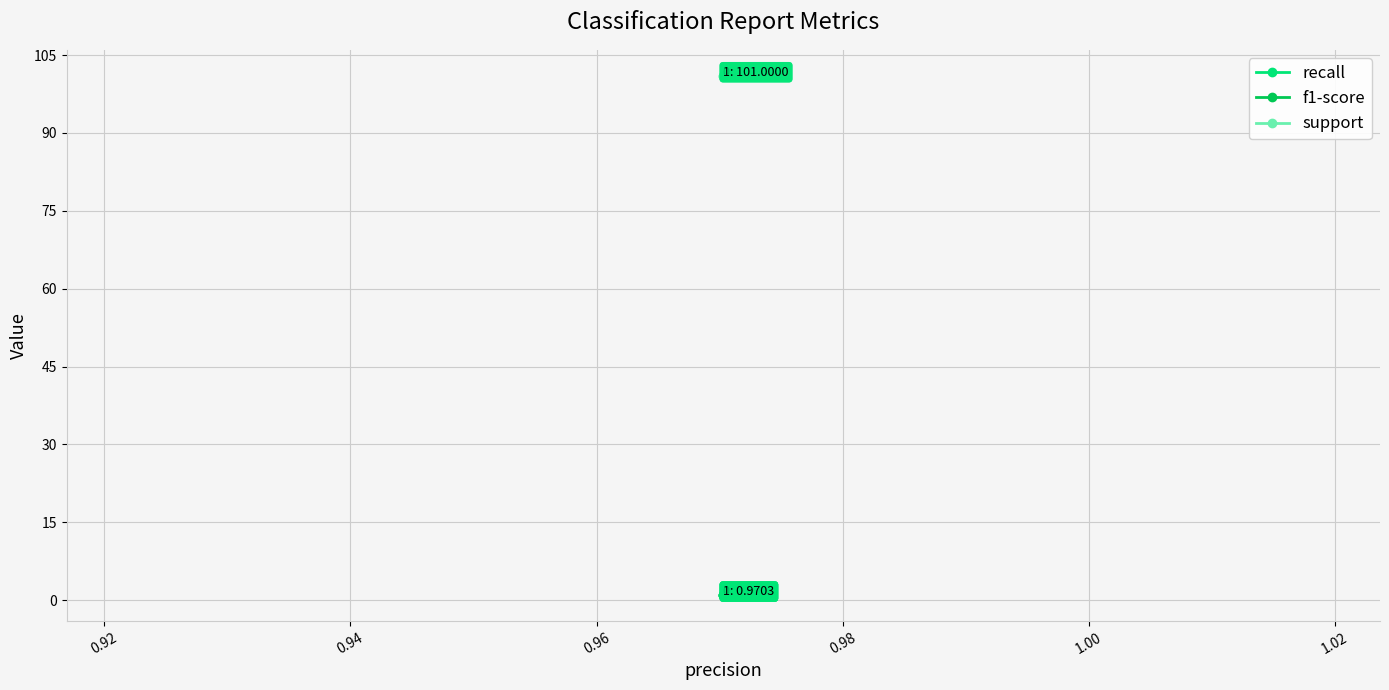

What is the greatest value displayed?

101.0